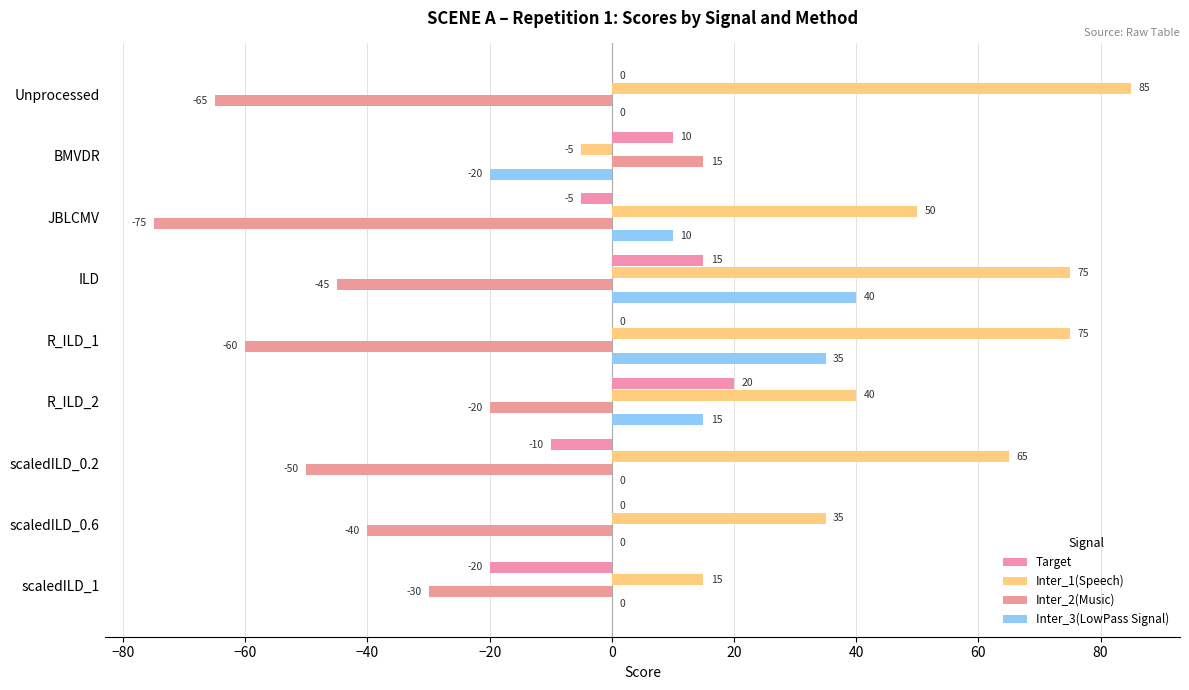

Which label corresponds to the largest value in the chart?

Unprocessed